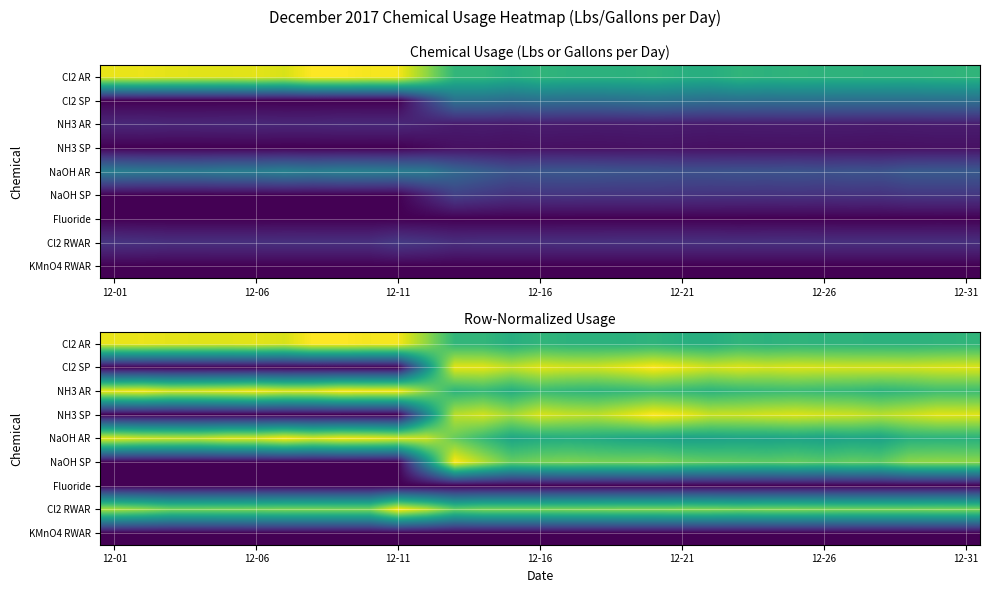

Where is Fluoride nearest to the value 0?

12-01